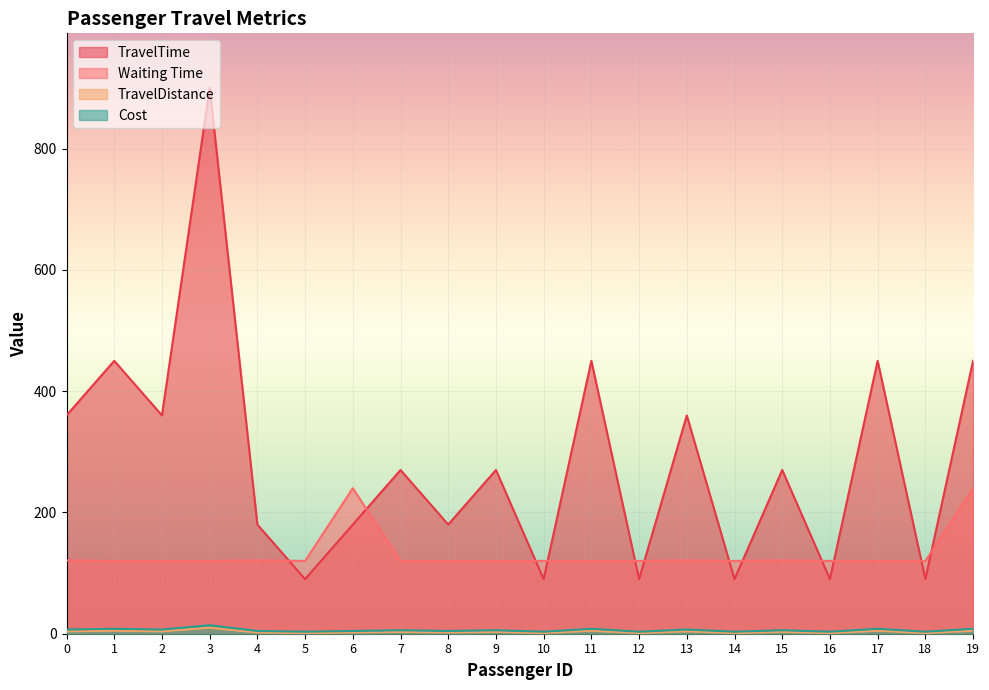

Which series has the widest spread of values?

TravelTime